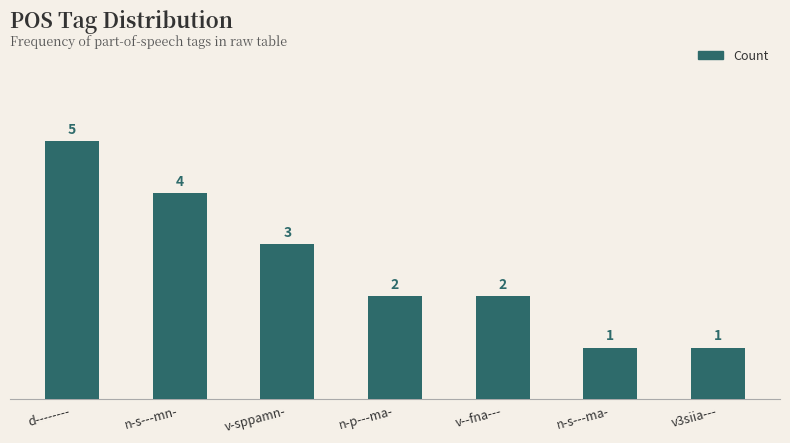

What is the greatest value displayed?

5